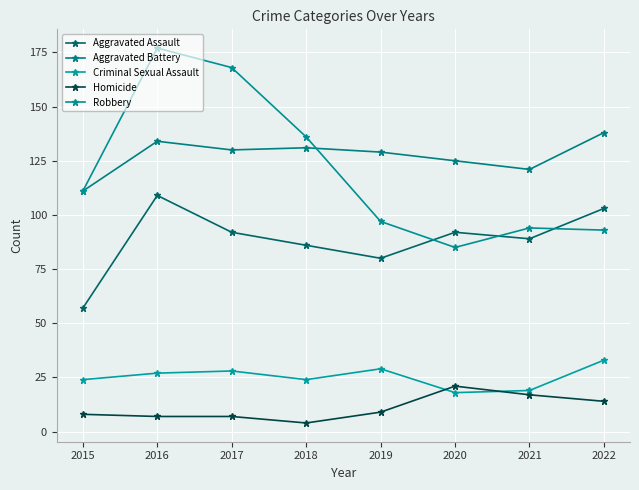

At which label is Criminal Sexual Assault closest to 25?

2015